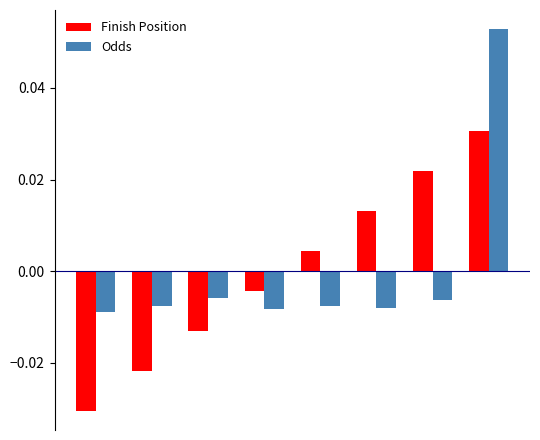

Which series has the largest range (max minus min)?

Odds